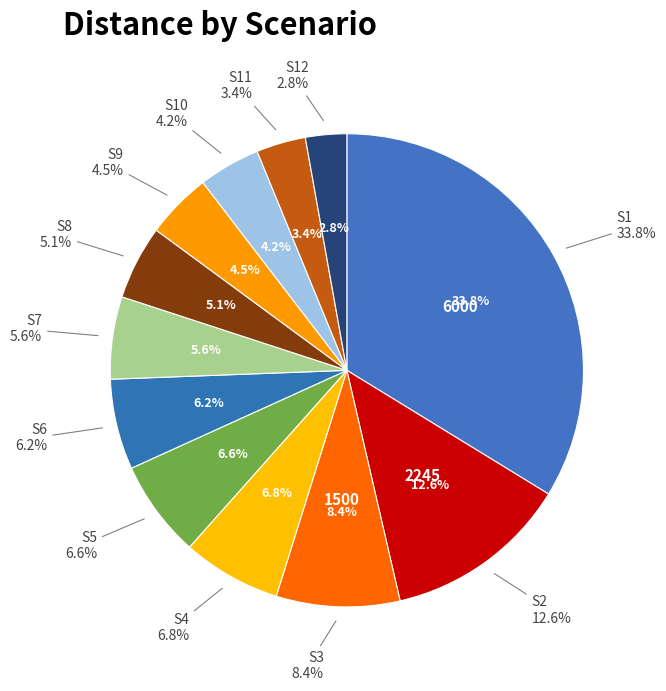

To the nearest percent, what is the difference between the largest and smallest slice percentages?

31%